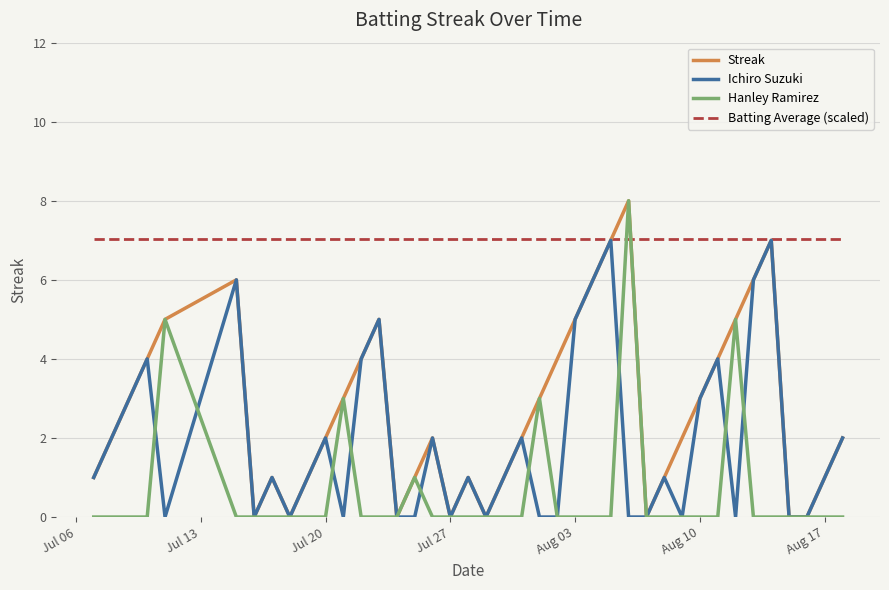

What are all the series names shown in the legend?

Streak, Ichiro Suzuki, Hanley Ramirez, Batting Average (scaled)